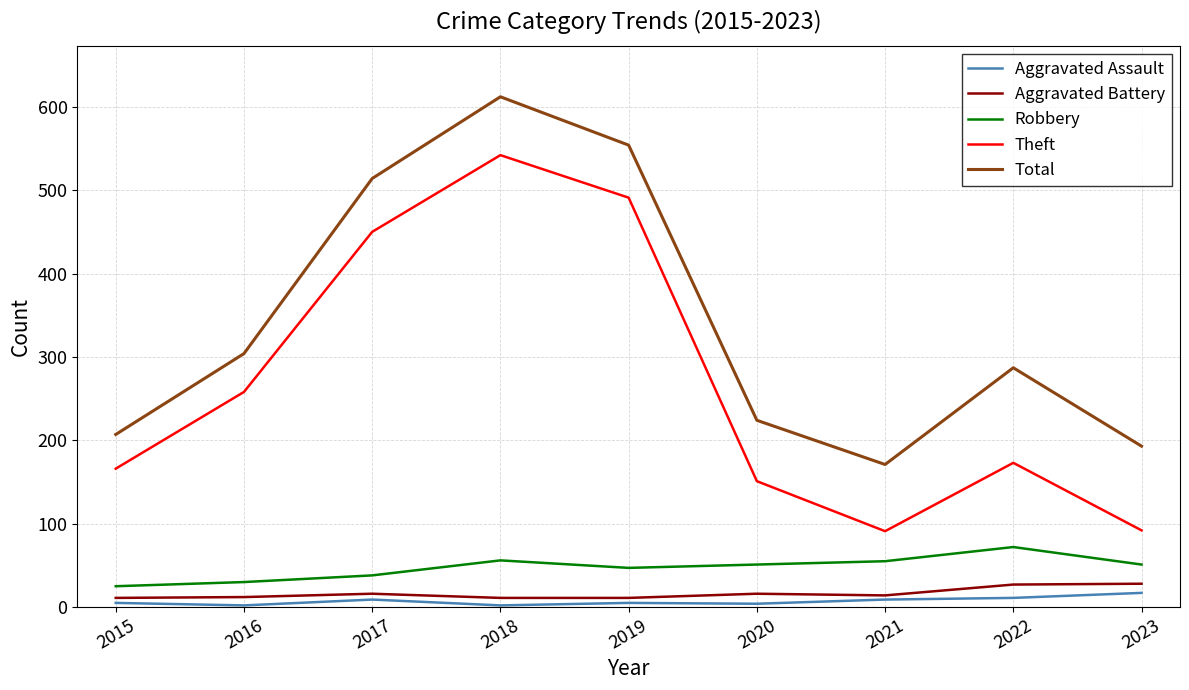

Where is Total nearest to the value 391?

2016